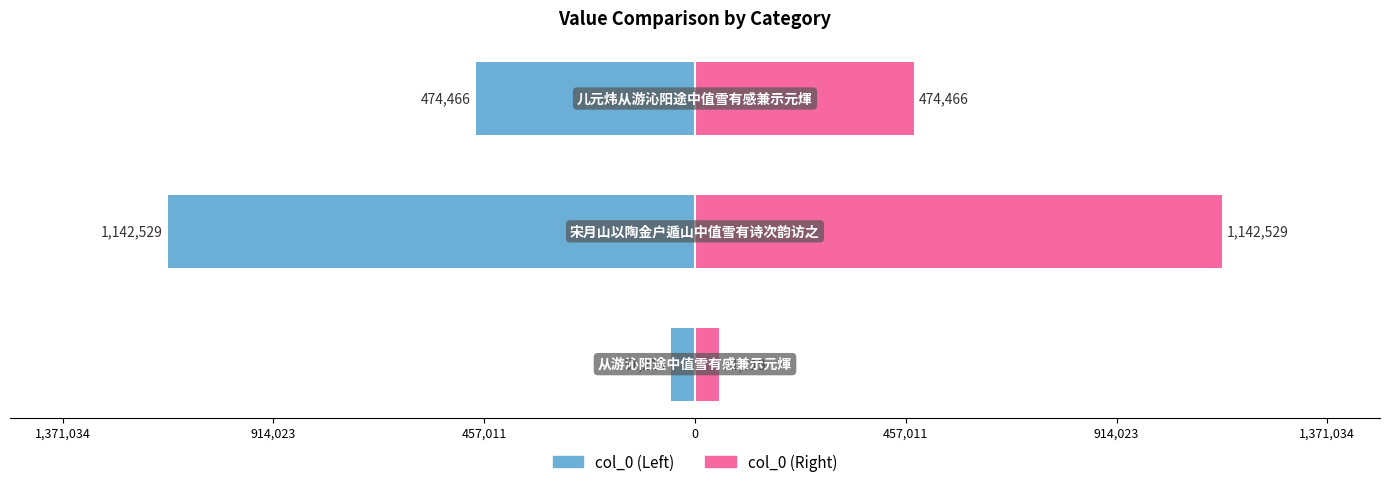

Rank the series by their average value, from lowest to highest.

col_0 (Left), col_0 (Right)